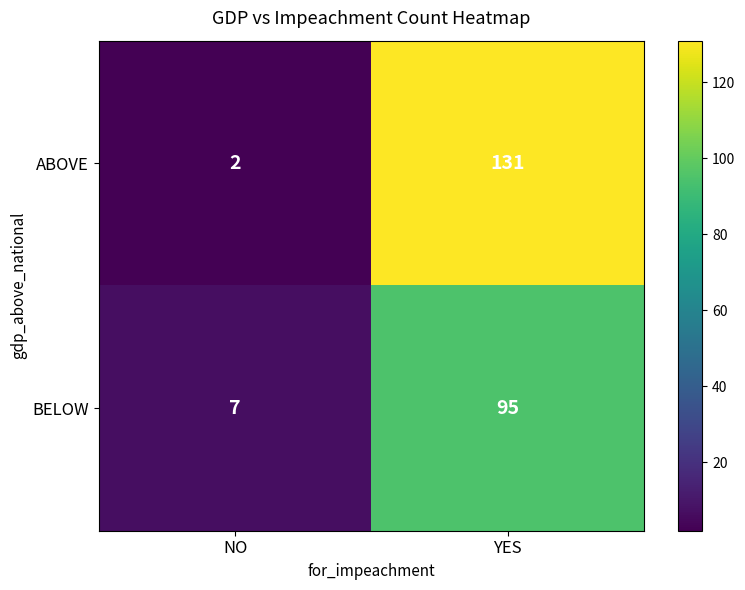

How many series are shown in this chart?

2